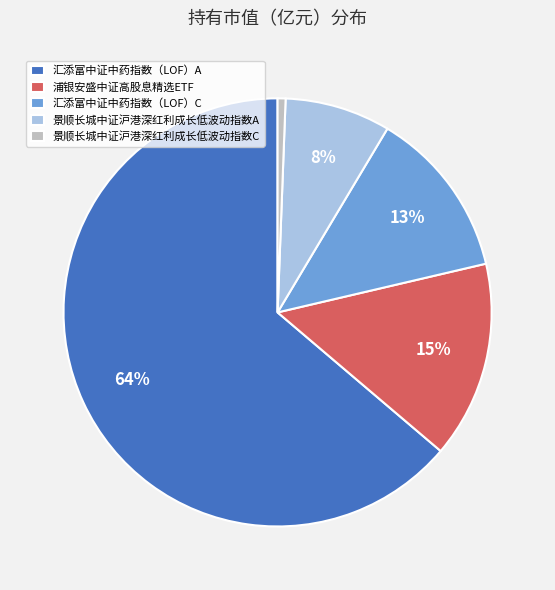

Is the sum of 景顺长城中证沪港深红利成长低波动指数C and 汇添富中证中药指数（LOF）C greater than half?

No